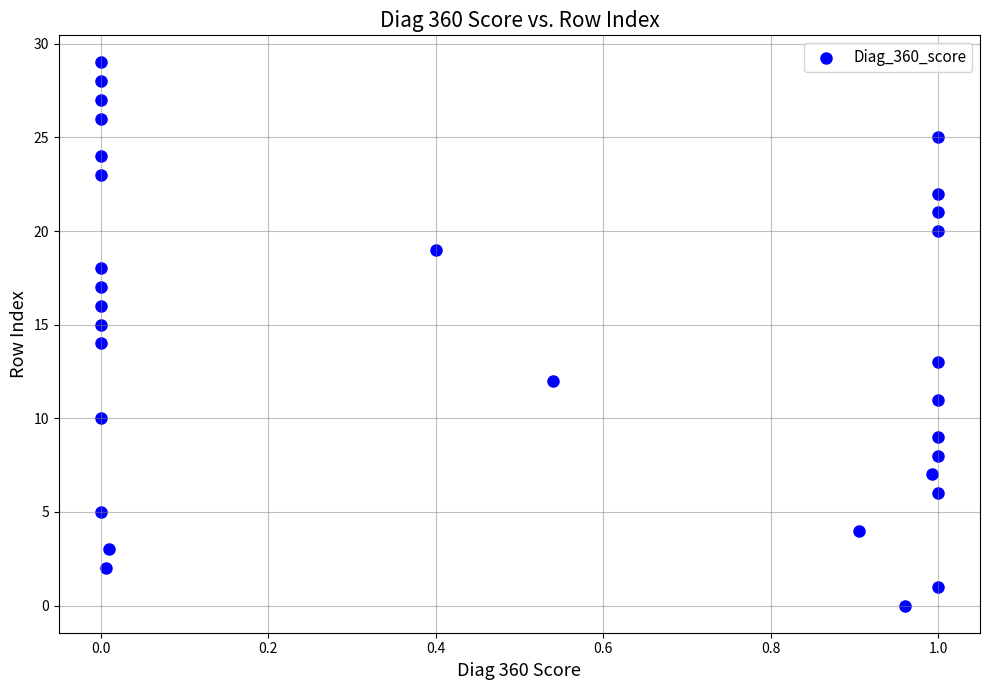

What is the range of Y values (max minus min)?

29